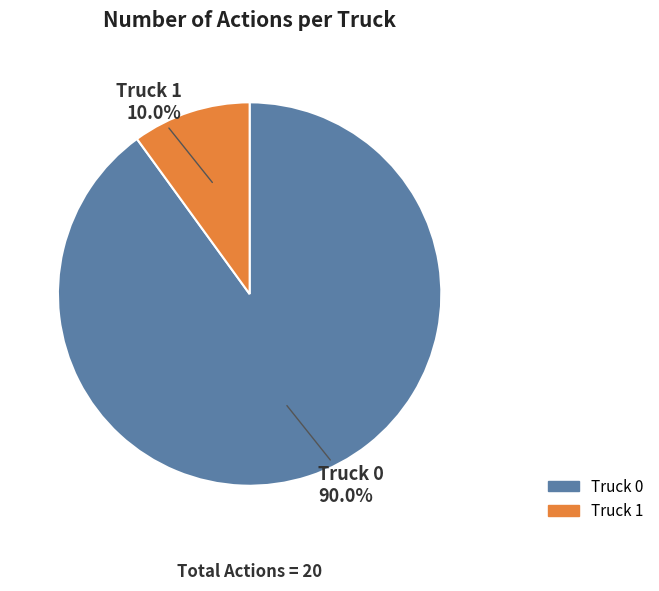

To the nearest percent, what percentage of the pie is Truck 0?

90%